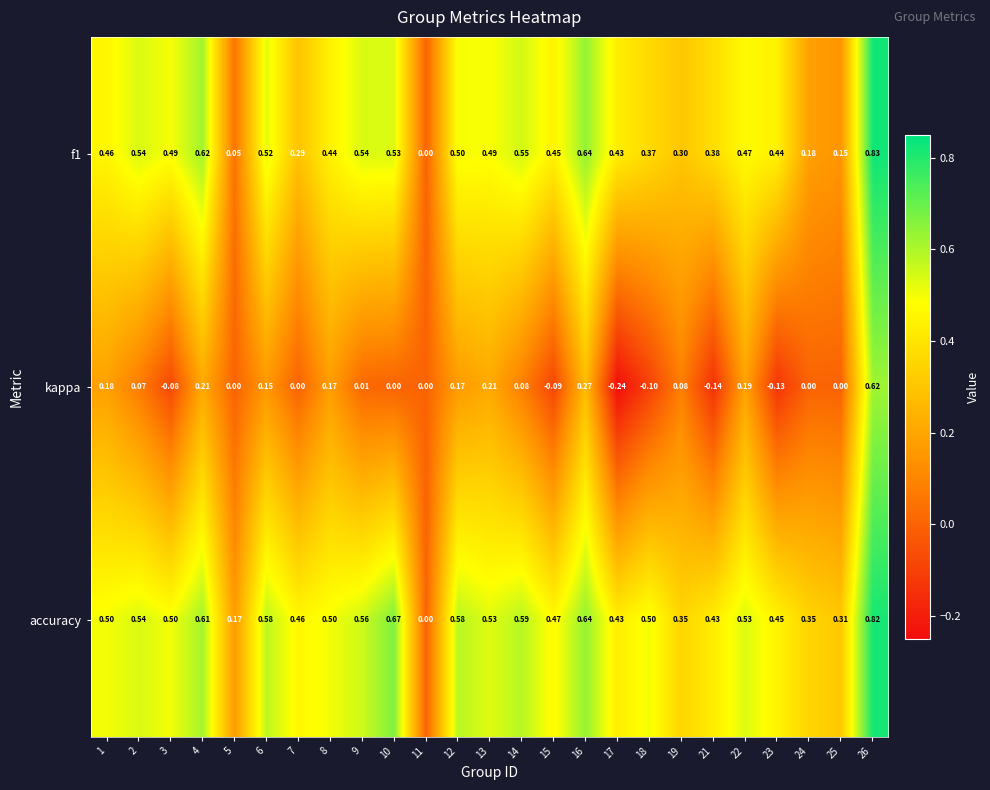

Which series has the largest range (max minus min)?

kappa